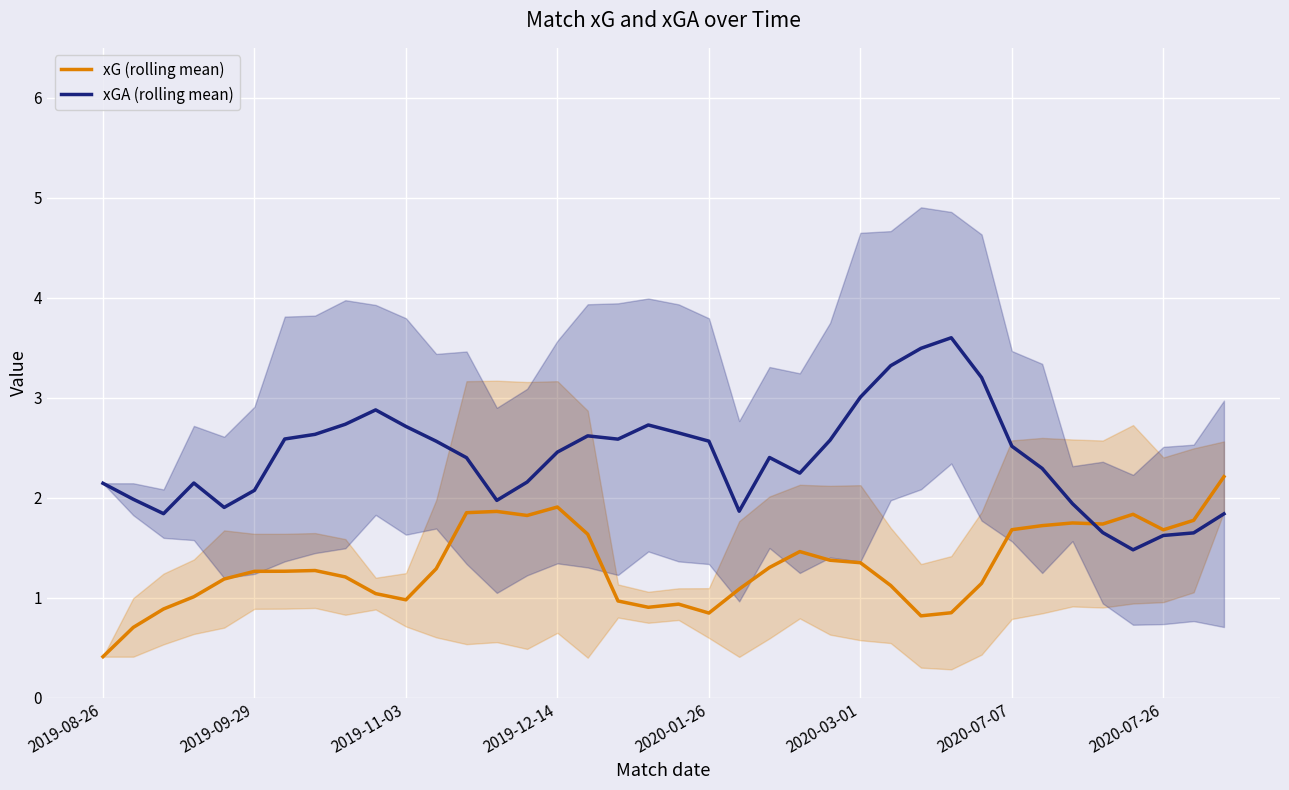

What is the maximum value for xGA (rolling mean)?

3.6